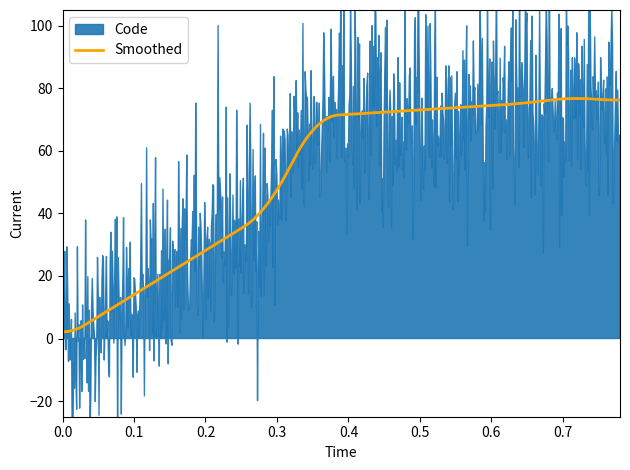

What is the sum of the Code values at 50 and 95?

145